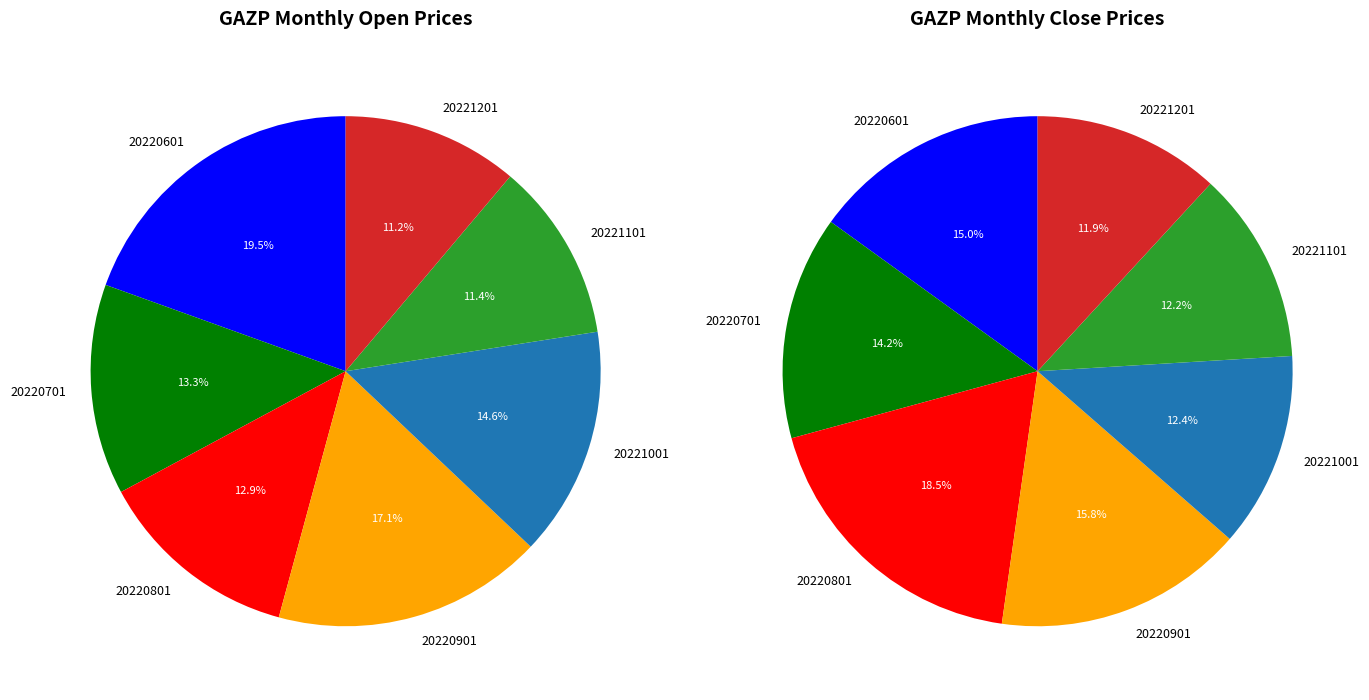

The 20220801 slice represents 13% of the pie. True or false?

True